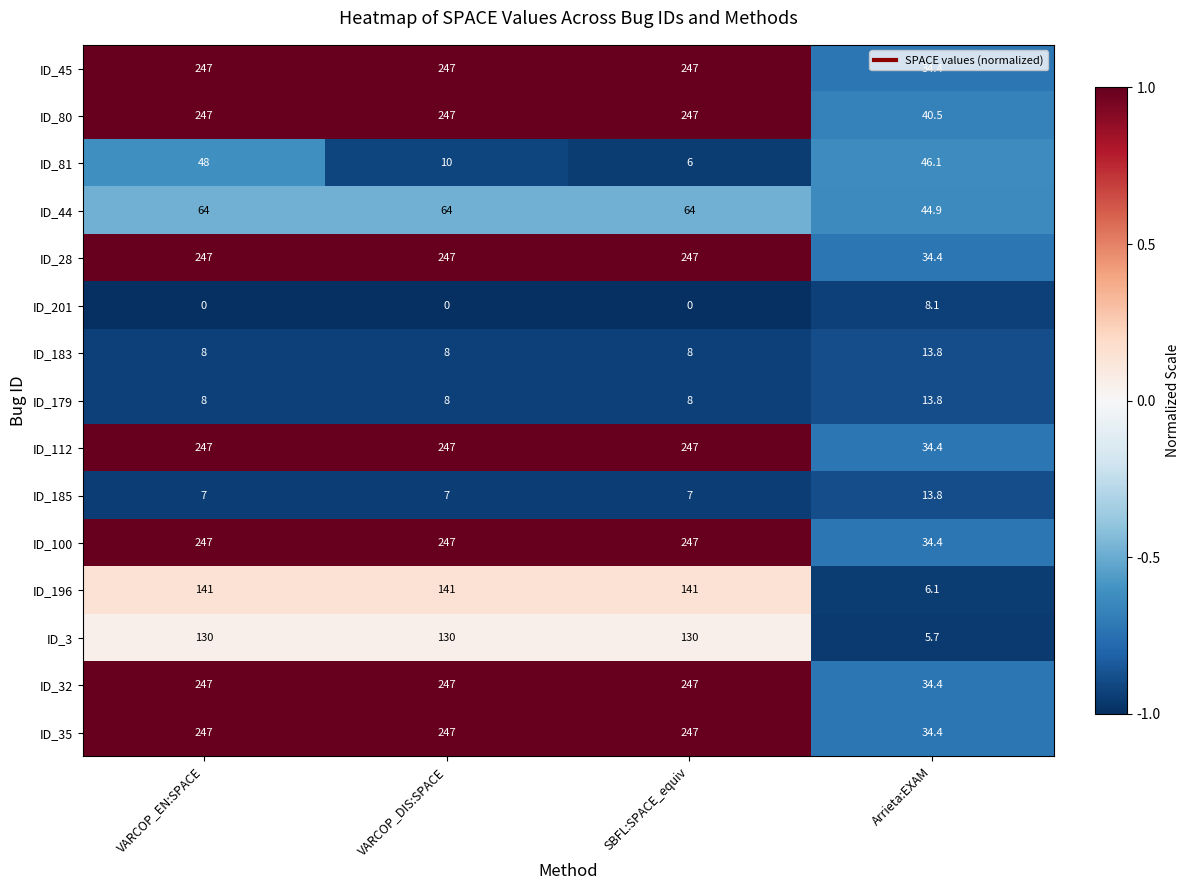

True or false: ID_32 has a value of 74.6 at VARCOP_DIS:SPACE.

False